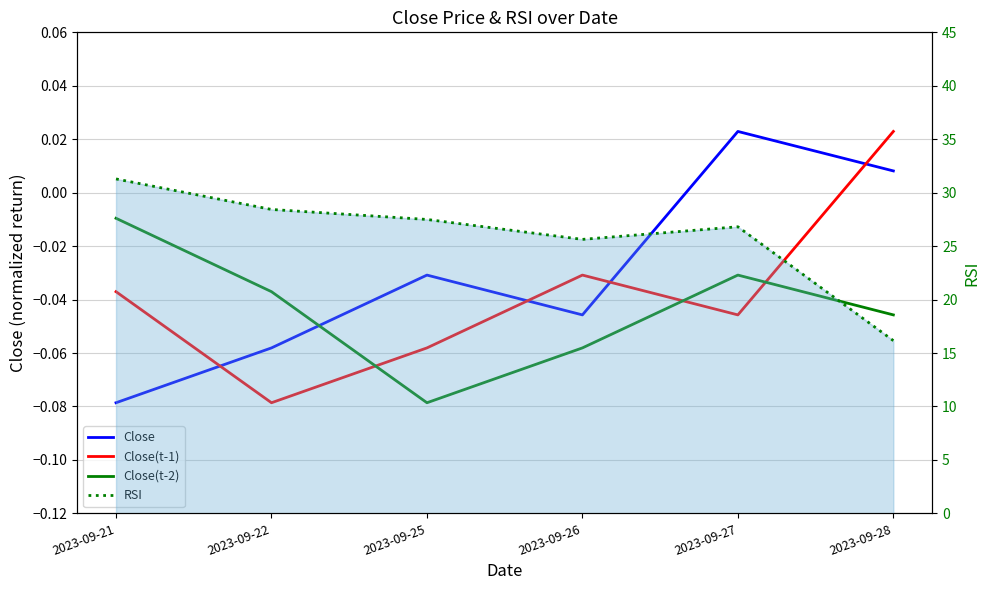

At which category is the sum across all series the highest?

2023-09-21